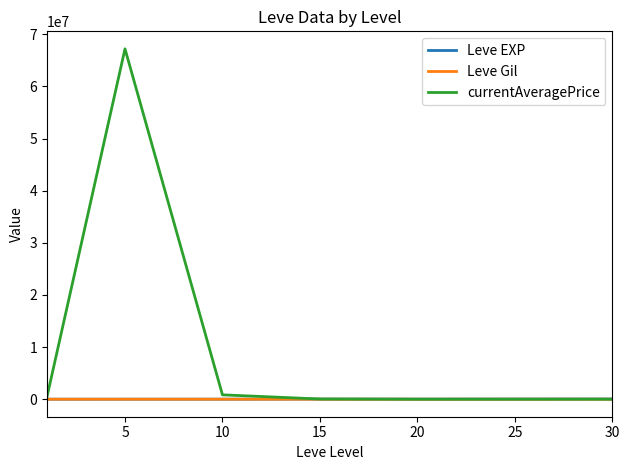

What is the greatest value displayed?

67203679.2